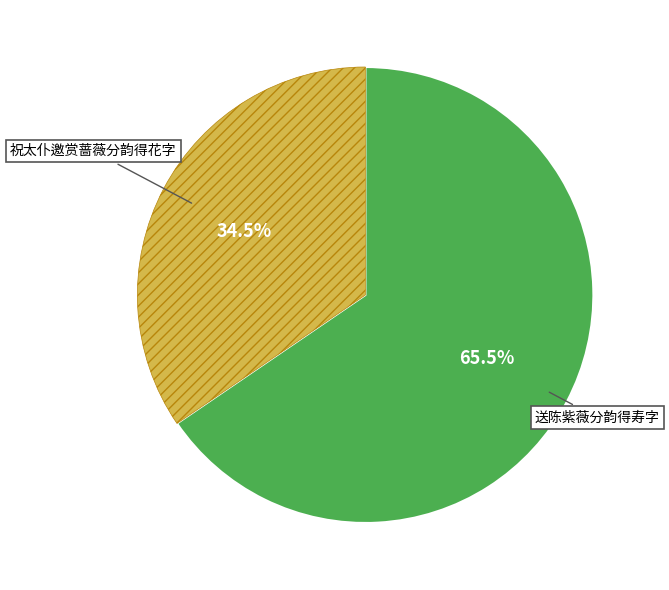

Does any single category account for the majority?

Yes